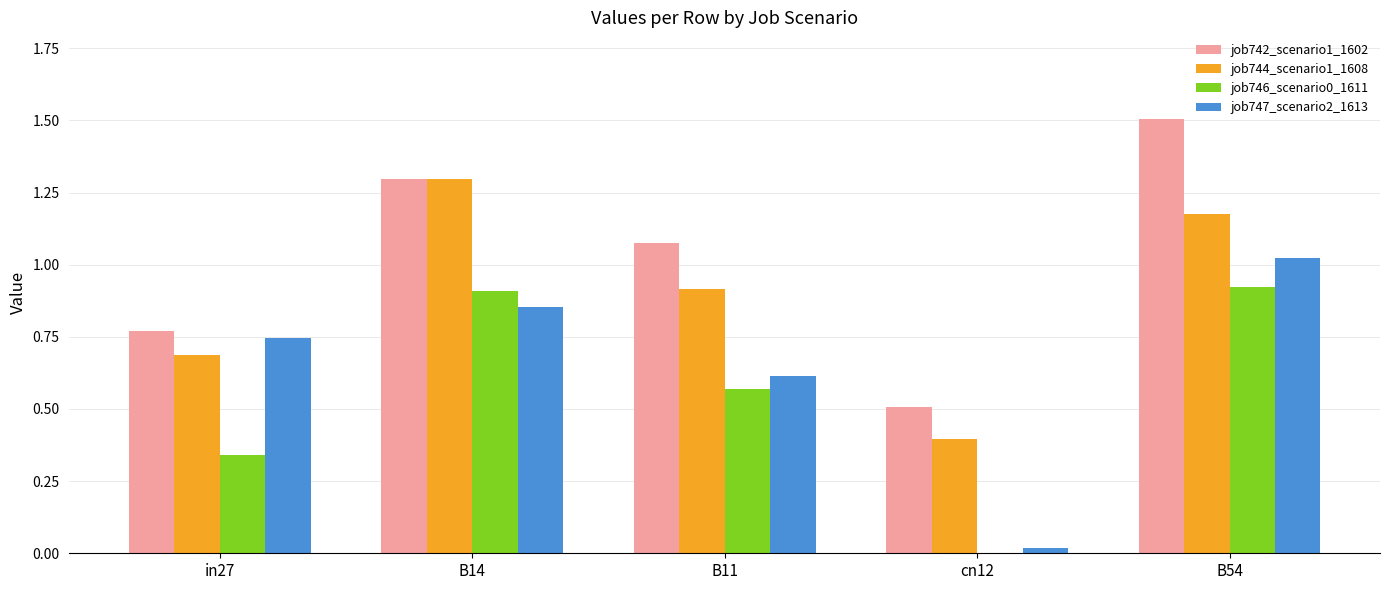

What is the sum of all job744_scenario1_1608 values?

4.5